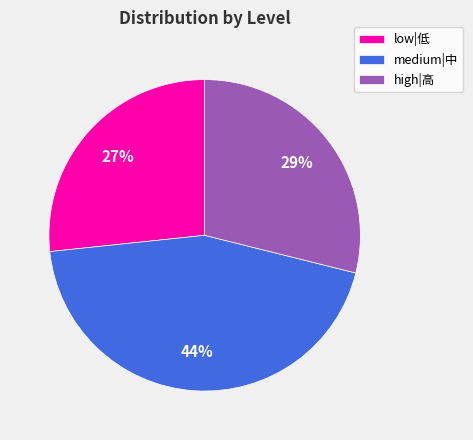

What percentage is the medium|中 slice, to the nearest percent?

44%